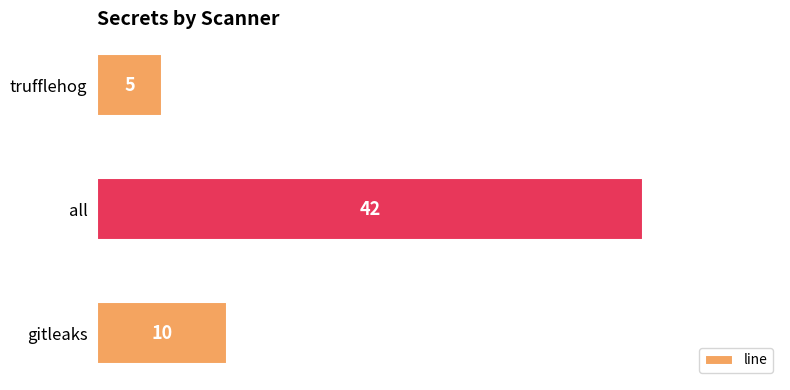

Reading bottom to top, extract all data points from this chart.

gitleaks=10	all=42	trufflehog=5